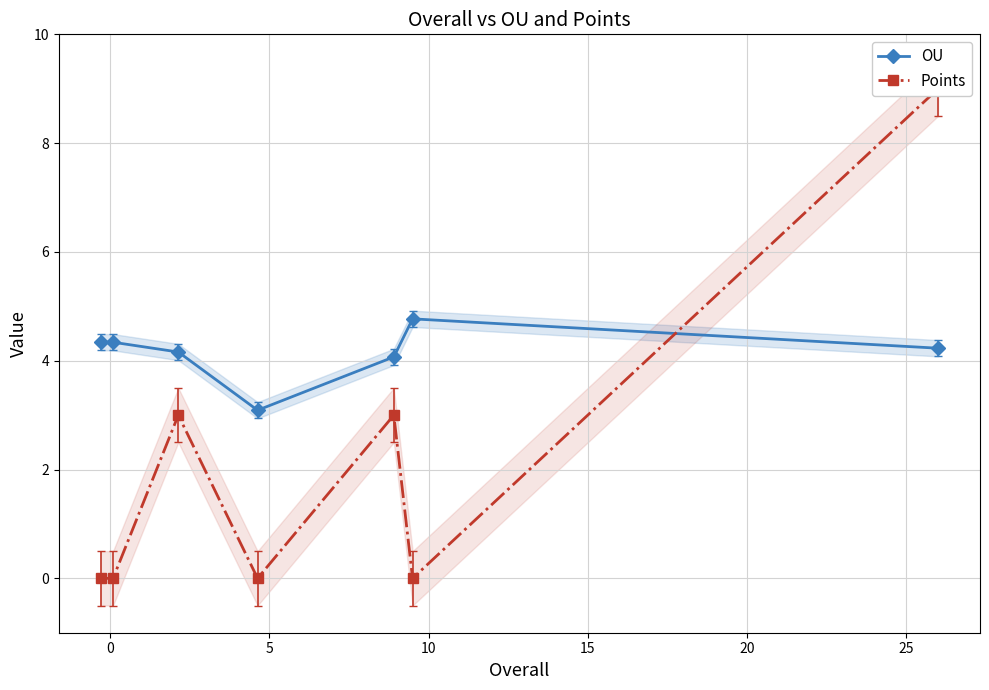

What is the maximum value for OU?

4.8